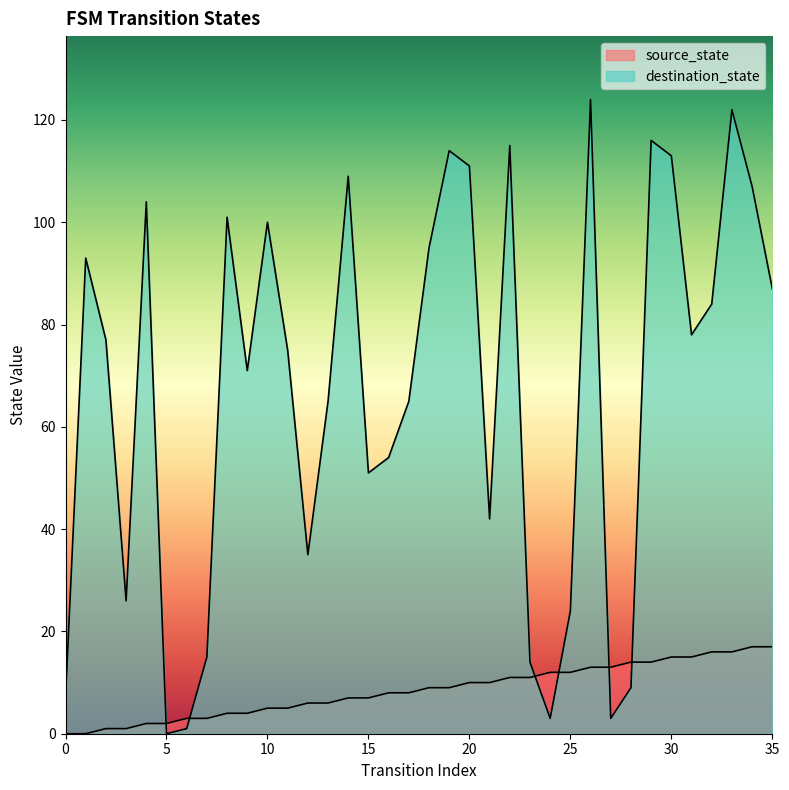

Between 6 and 31, which series saw the biggest shift?

destination_state